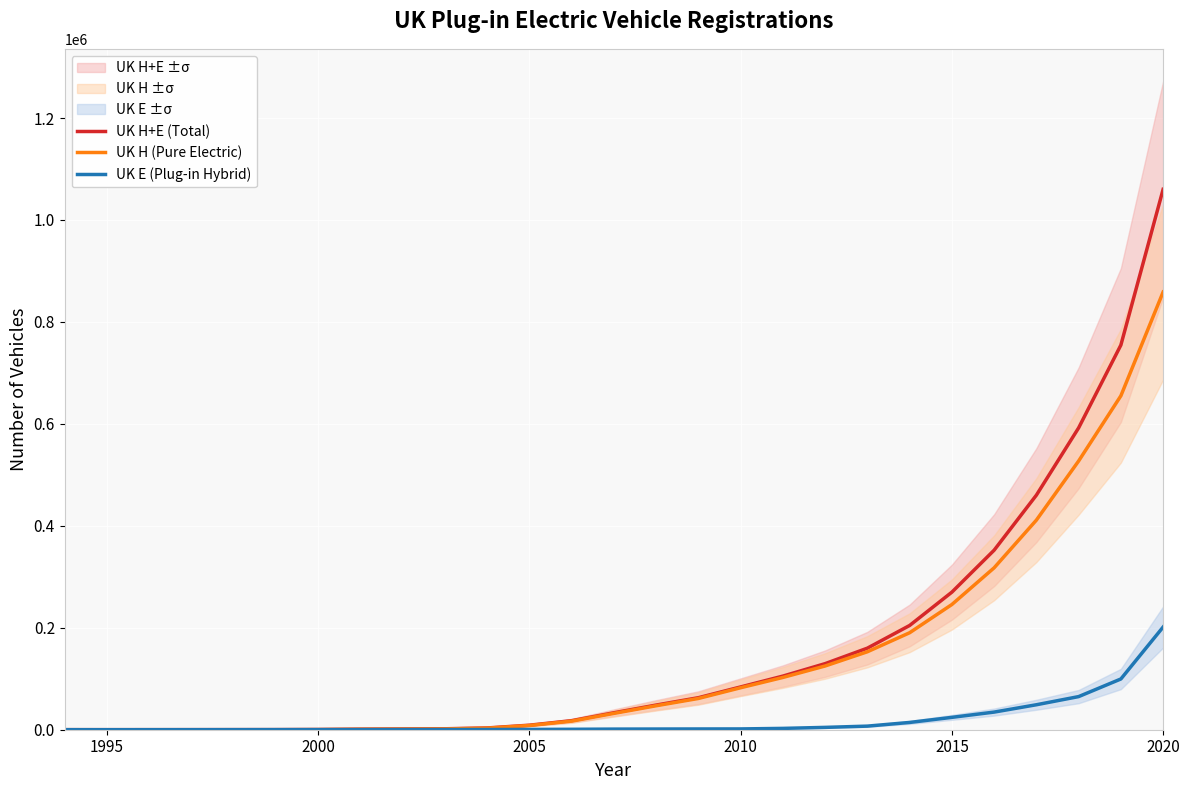

Reading right to left, extract all data points from this chart.

UK H+E (Total): 1060158	754636	592177	460192	352230	269897	204527	160024	129651	105188	83930	62812	48379	33265	17733	8895	3451	1848	1434	1055	413	203	155	118	94	74	93
UK H (Pure Electric): 858714	655078	527193	411208	317638	245644	190252	152958	125056	102564	82372	61344	47036	32055	16907	8314	3037	1484	1094	770	182	0	0	0	0	0	0
UK E (Plug-in Hybrid): 201444	99558	64984	48984	34592	24253	14275	7066	4595	2624	1558	1468	1343	1210	826	581	414	364	340	285	231	203	155	118	94	74	93